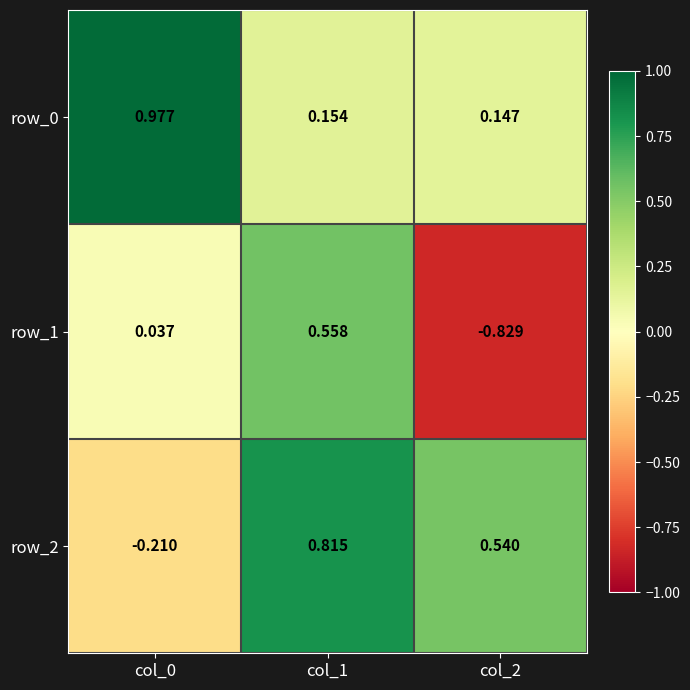

Is the value of row_2 at col_0 greater than the value of row_0 at col_1?

No